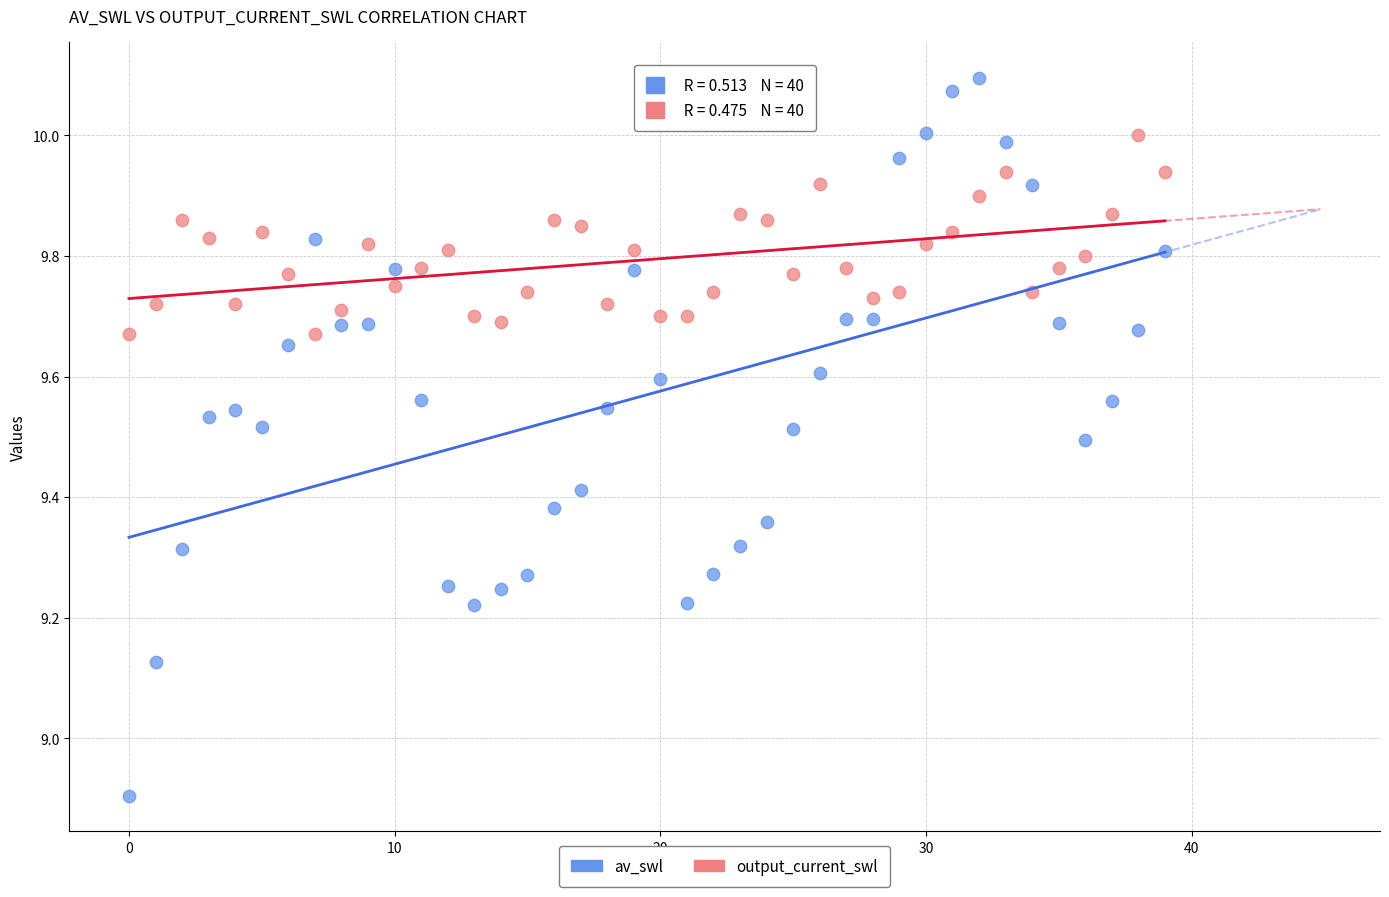

Which series contains the highest Y value?

av_swl